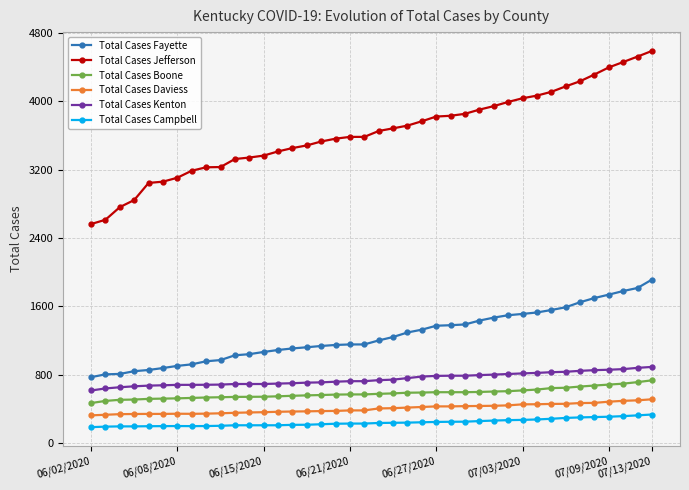

What is the difference between the maximum and minimum values in the Total Cases Daviess series?

188